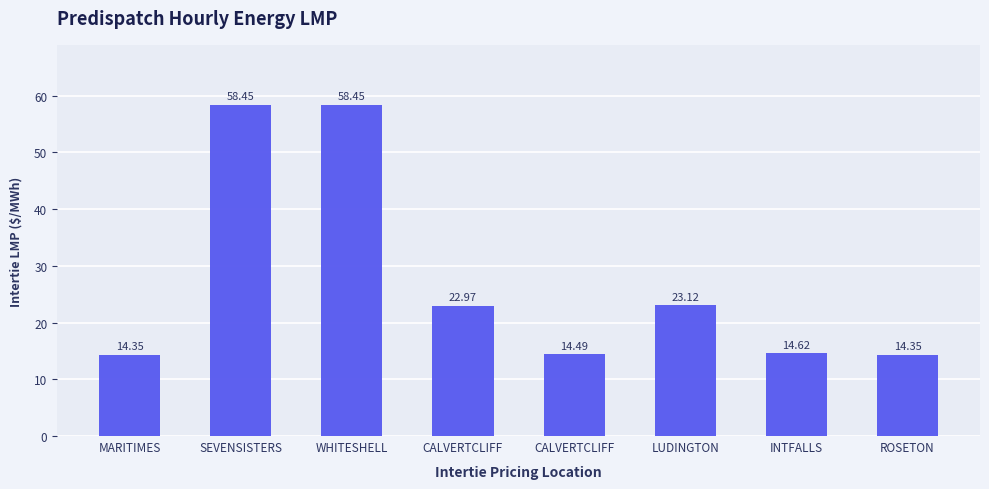

Reading left to right, extract all data points from this chart.

MARITIMES=14.3	SEVENSISTERS=58.5	WHITESHELL=58.5	CALVERTCLIFF=23.0	CALVERTCLIFF=14.5	LUDINGTON=23.1	INTFALLS=14.6	ROSETON=14.3